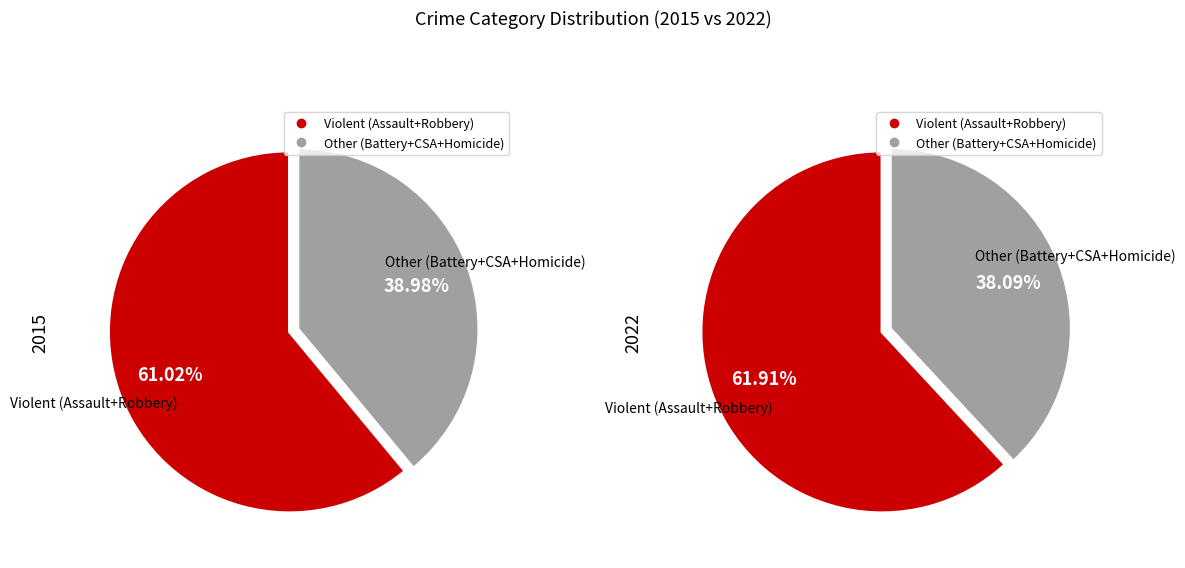

Which series has the widest spread of values?

2015